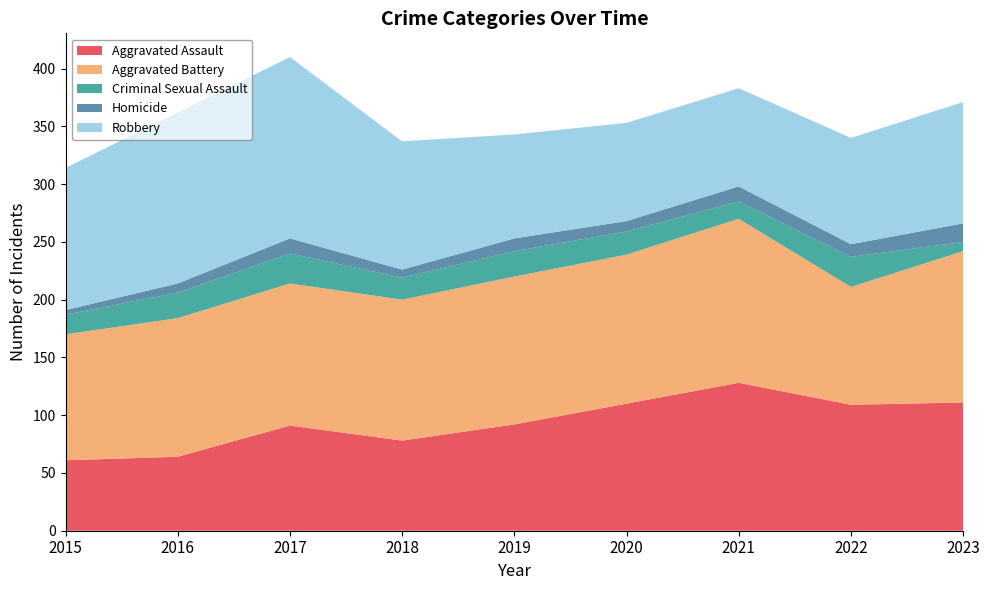

Reading left to right, what are all the values shown in this chart?

Aggravated Assault: 61	64	91	78	92	110	128	109	111
Aggravated Battery: 109	120	123	122	128	129	142	102	131
Criminal Sexual Assault: 17	22	26	19	22	20	15	26	8
Homicide: 4	8	13	7	11	9	13	11	16
Robbery: 123	148	157	111	90	85	85	92	105